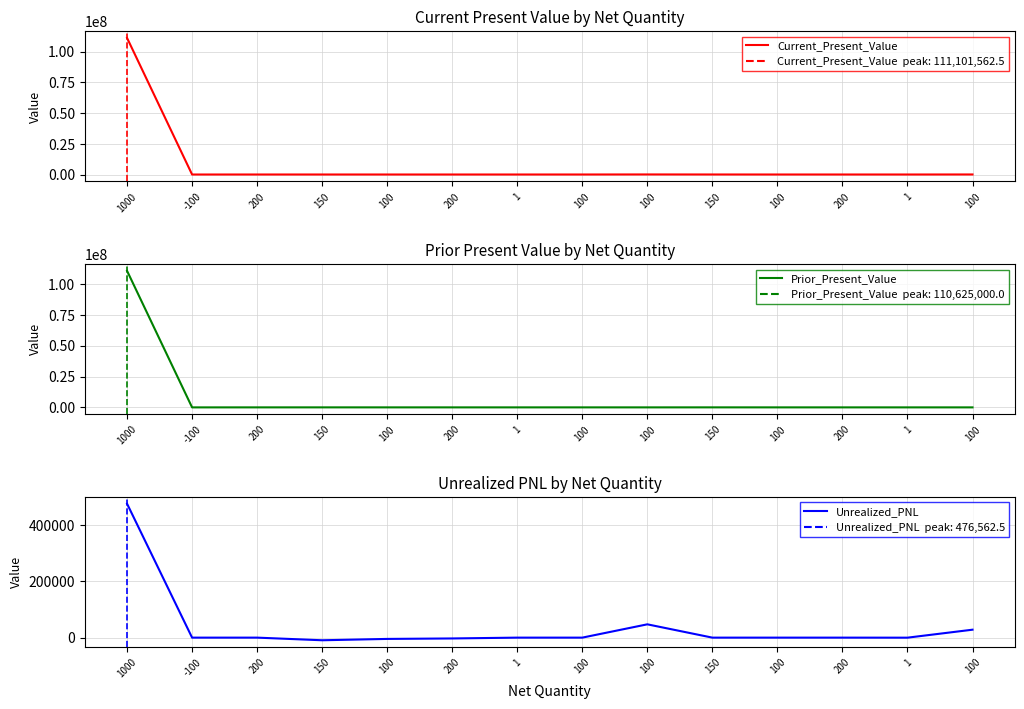

What is the sum of the Current_Present_Value values at 1000 and 200?

111103762.5